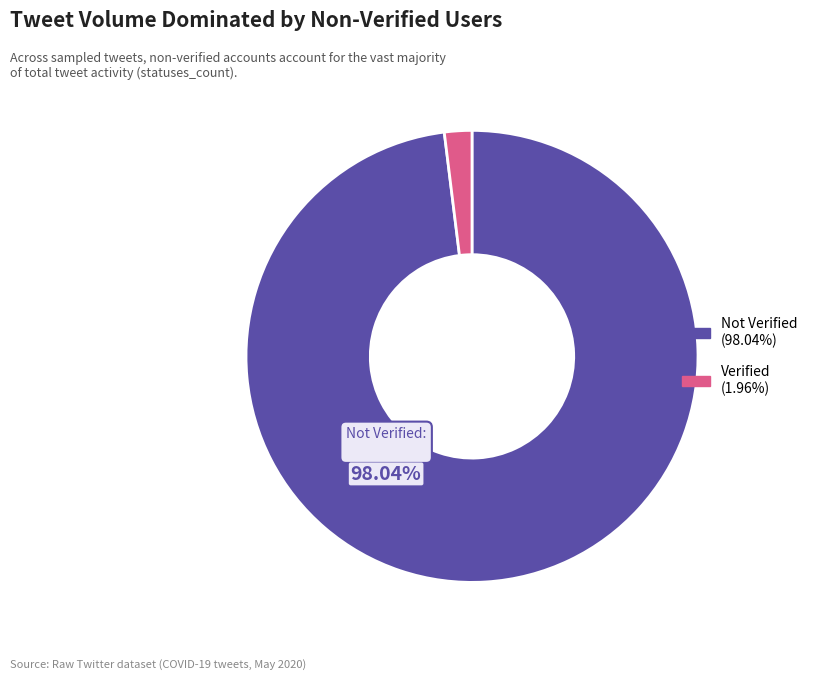

Is there a majority slice in this chart?

Yes